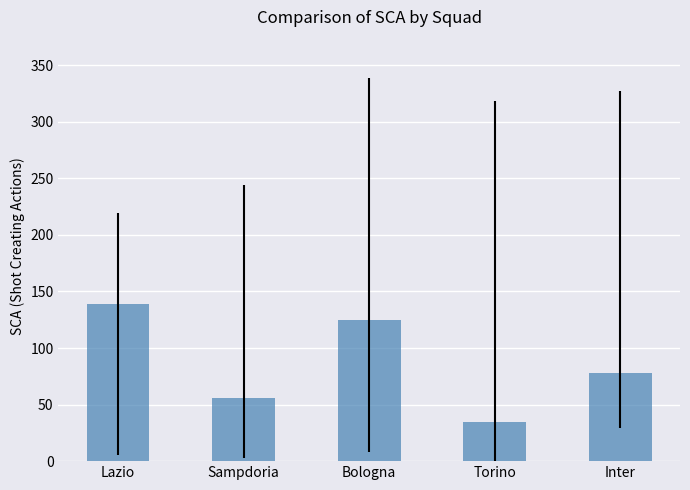

What is the change in value from Bologna to Torino?

-90